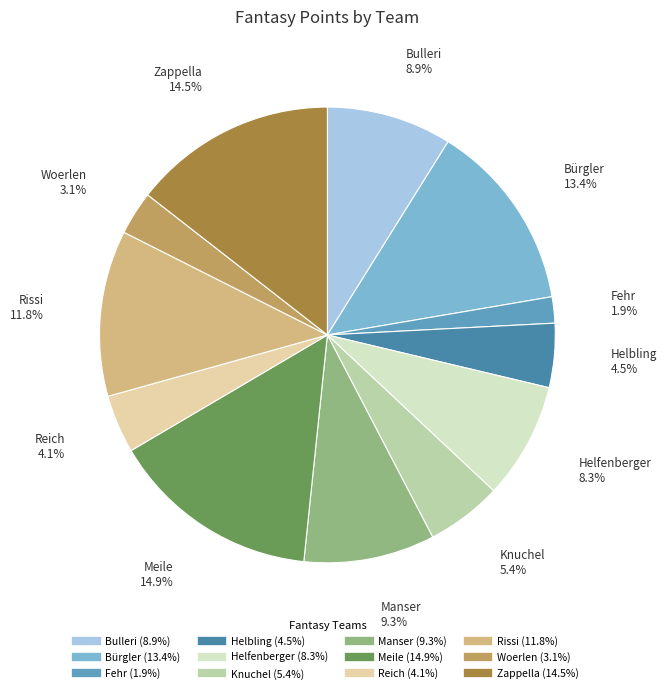

True or false: Reich accounts for 4% of the total.

True